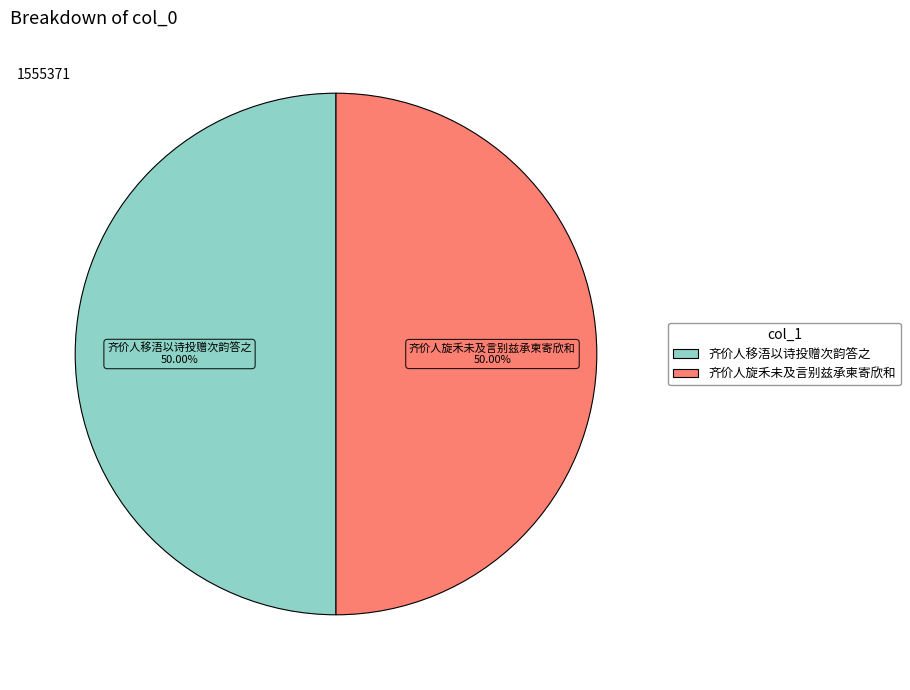

How much of the chart is everything except 齐价人移浯以诗投赠次韵答之?

50.0%